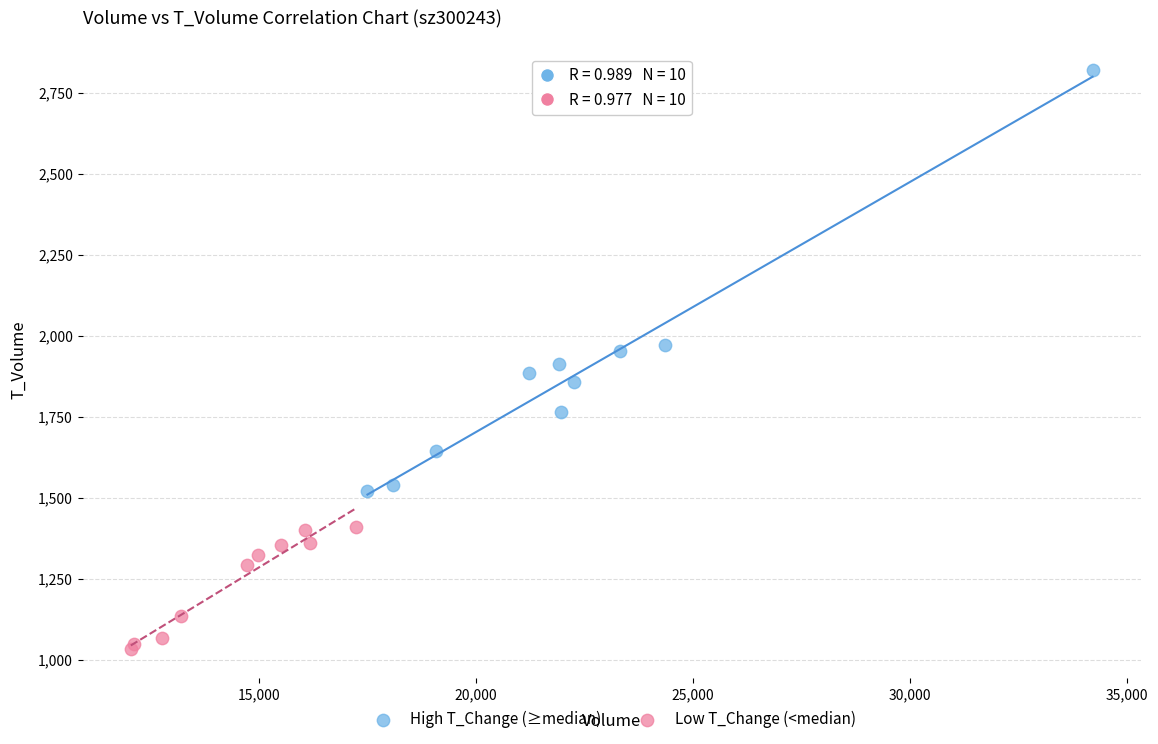

What are all the series names shown in the legend?

High T_Change (≥median), Low T_Change (<median)